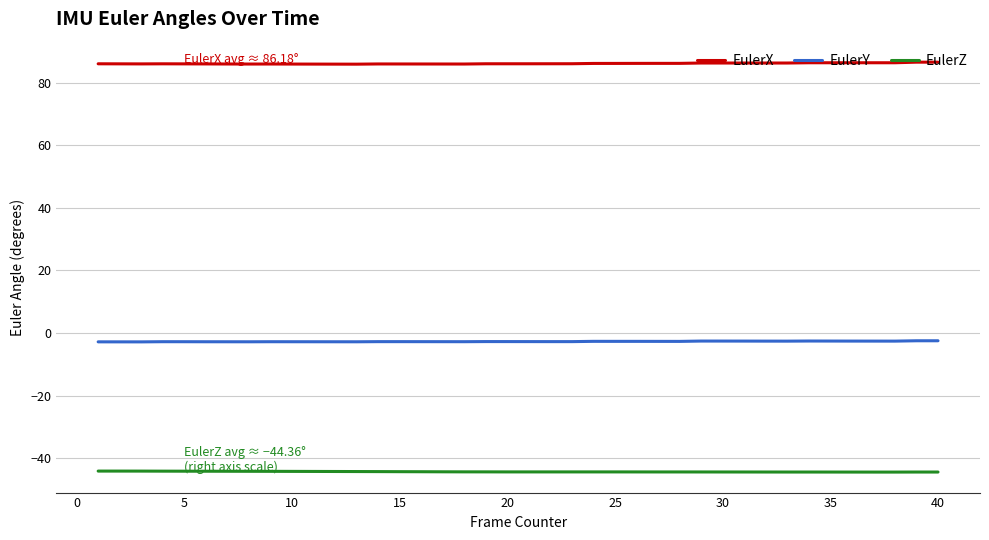

List the series in order of their peak value, lowest first.

EulerZ, EulerY, EulerX